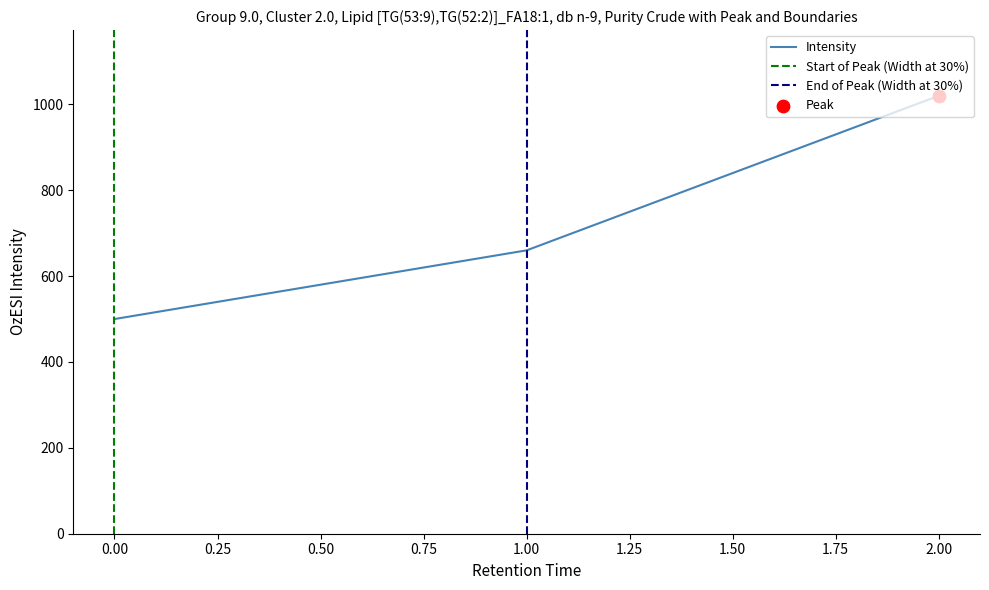

Which has a higher value, 0 or 2?

2